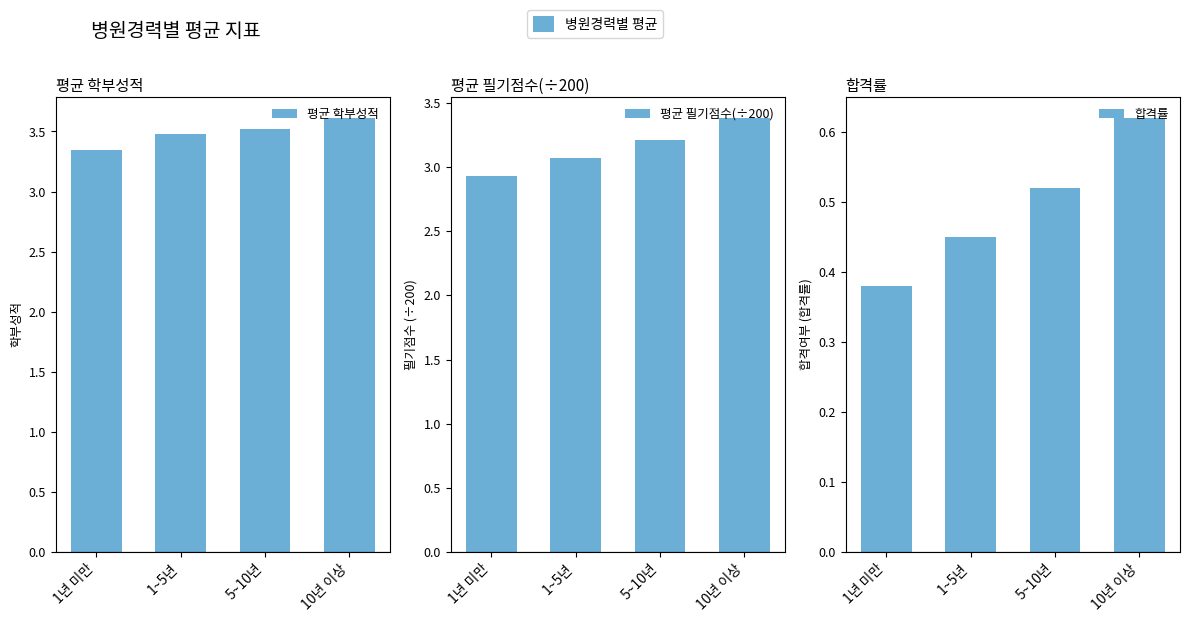

What is the spread (max minus min) of values at 1~5년?

3.0